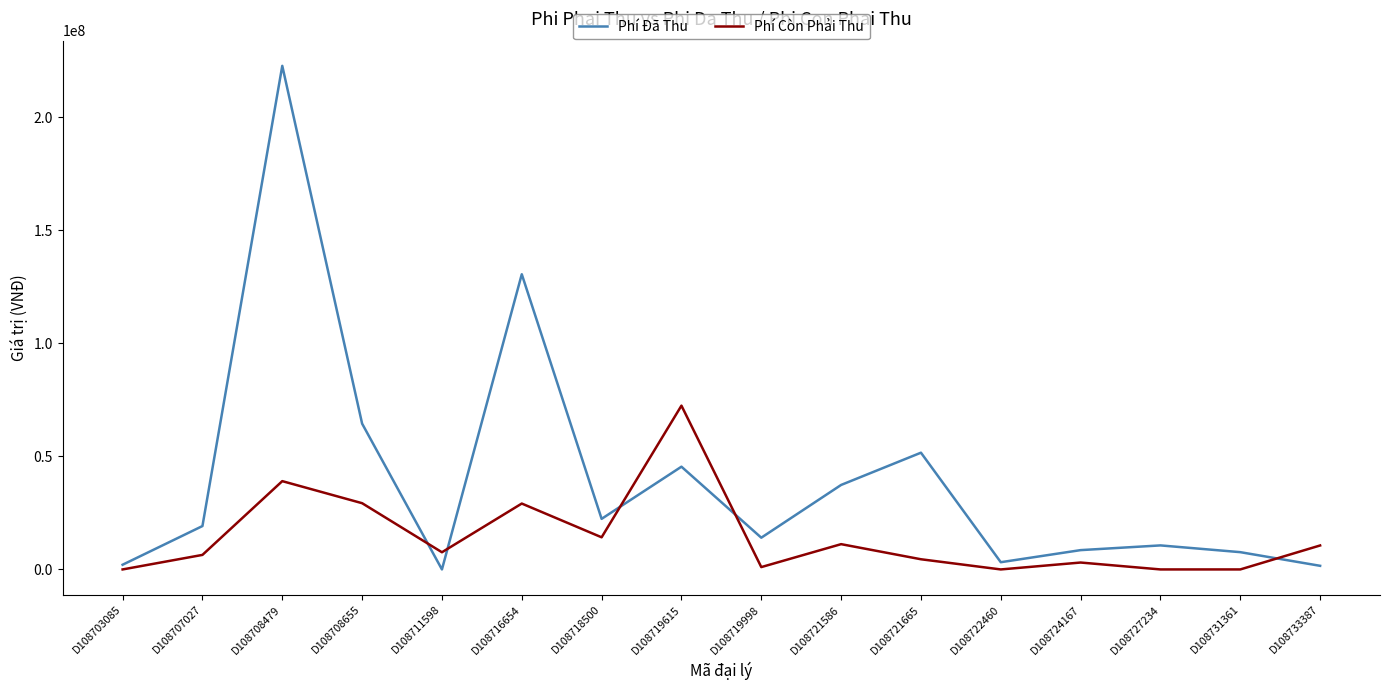

Where is the first local minimum for Phí Còn Phải Thu?

D108711598